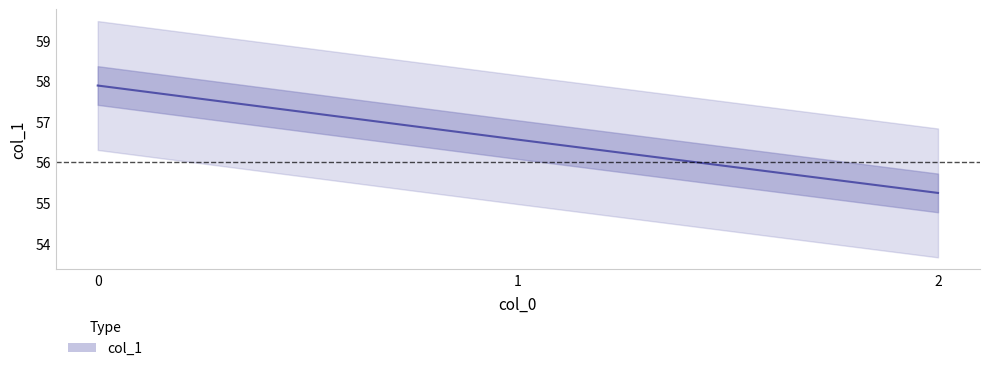

List the labels in order of value, smallest first.

2, 1, 0